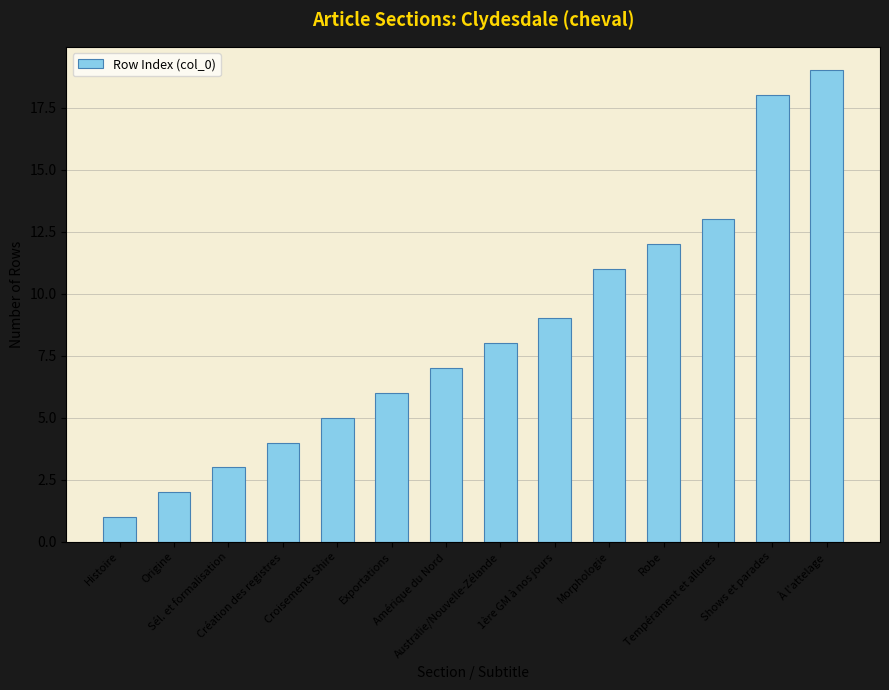

Are the bars horizontal?

No